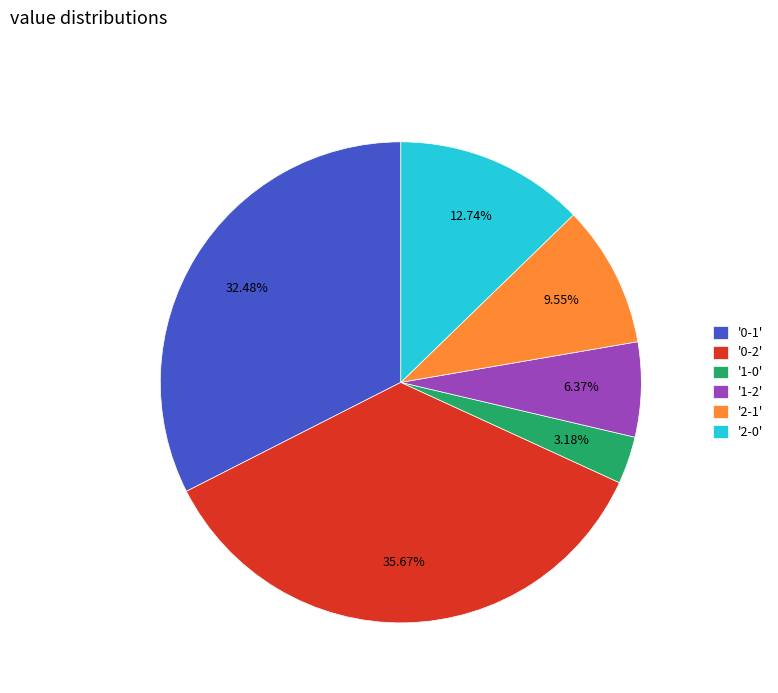

Which has a higher value, '1-2' or '2-0'?

'2-0'